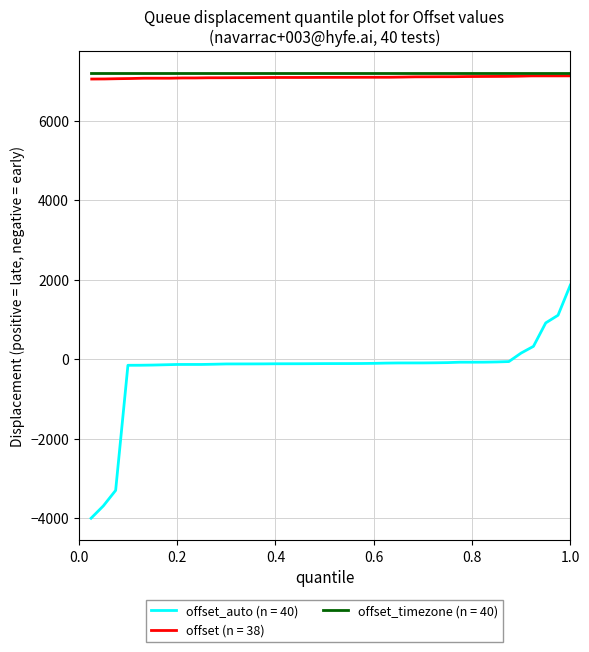

What is the minimum value for offset_auto (n = 40)?

-4000.0